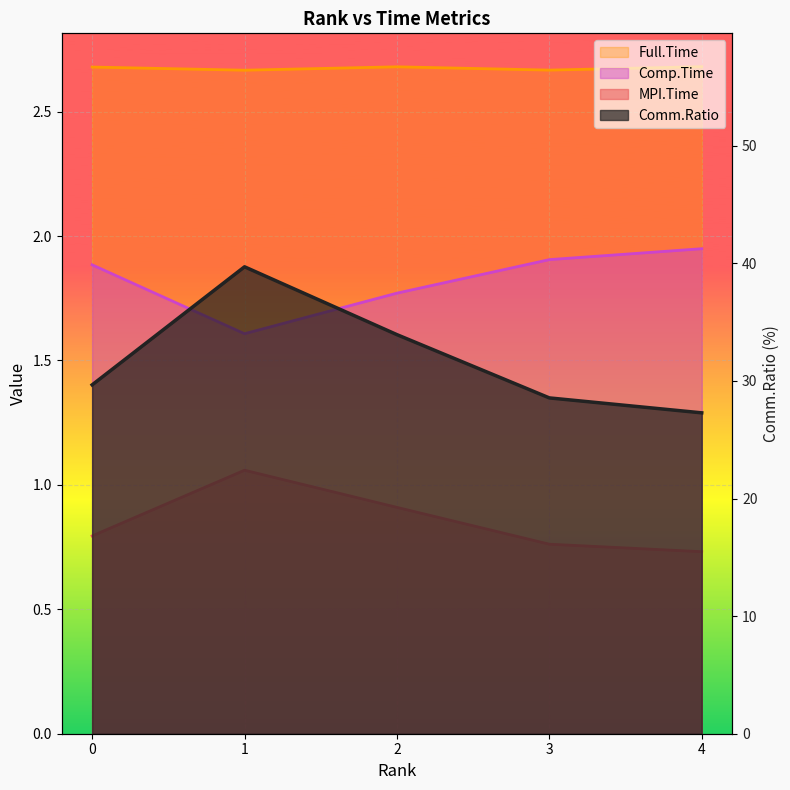

How many distinct data groups are displayed?

4